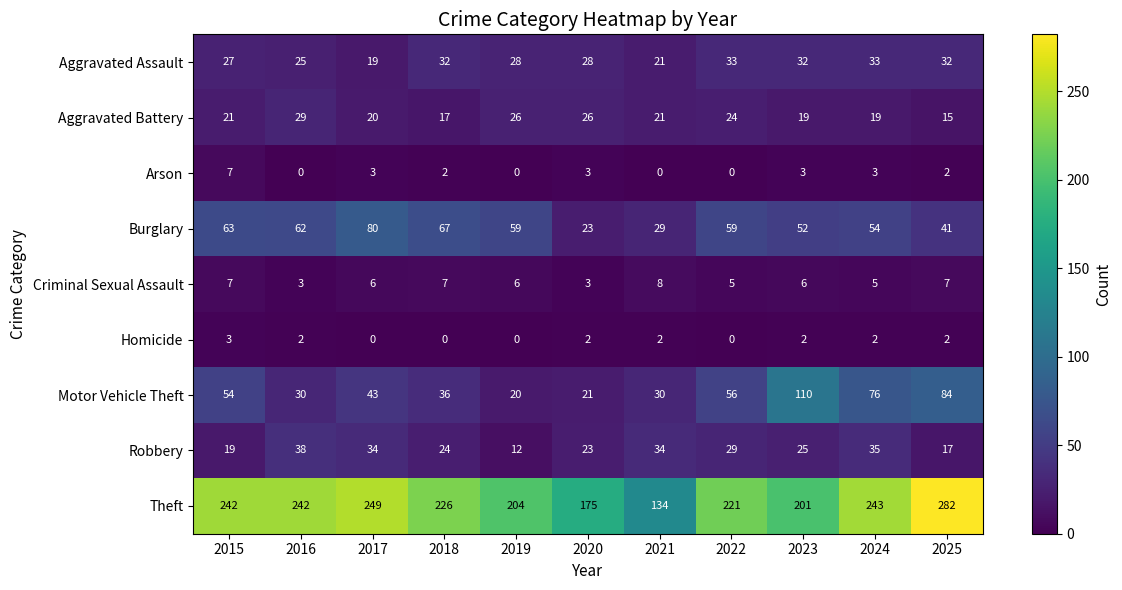

Which series changed the most between 2015 and 2018?

Motor Vehicle Theft